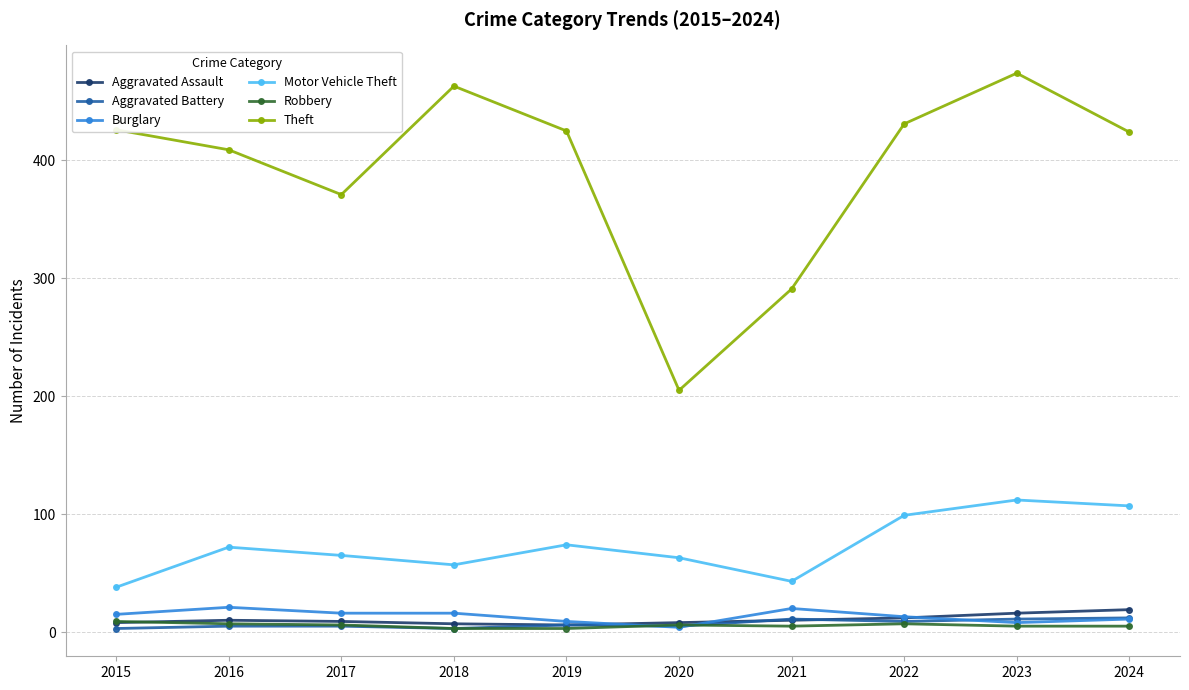

At how many categories does at least one series exceed 383?

7